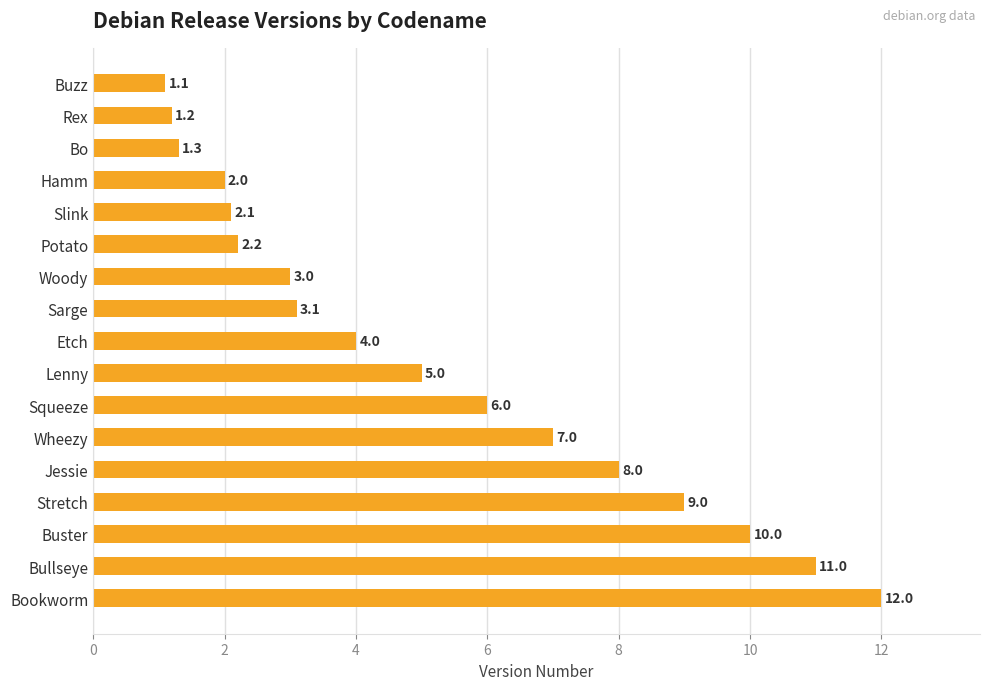

How many bars are there in total?

17